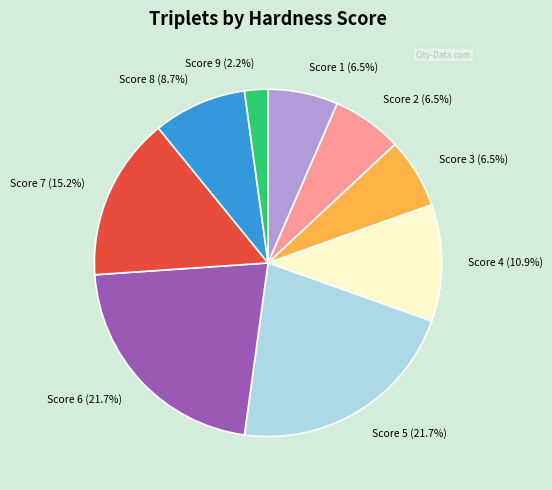

How much of the chart is everything except Score 3 (6.5%)?

93.5%